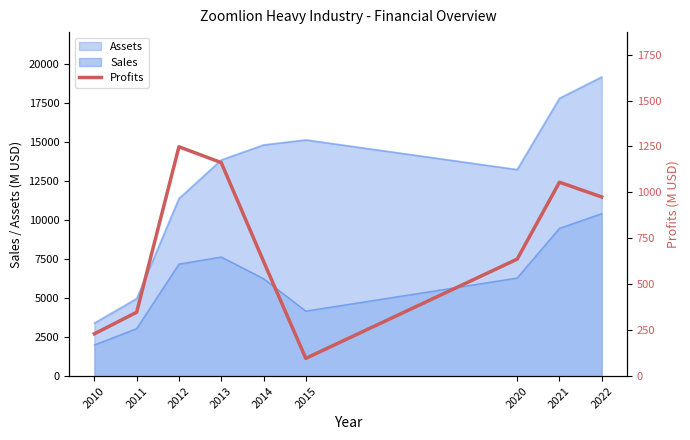

True or false: the data has more than 2 interior local peaks.

False